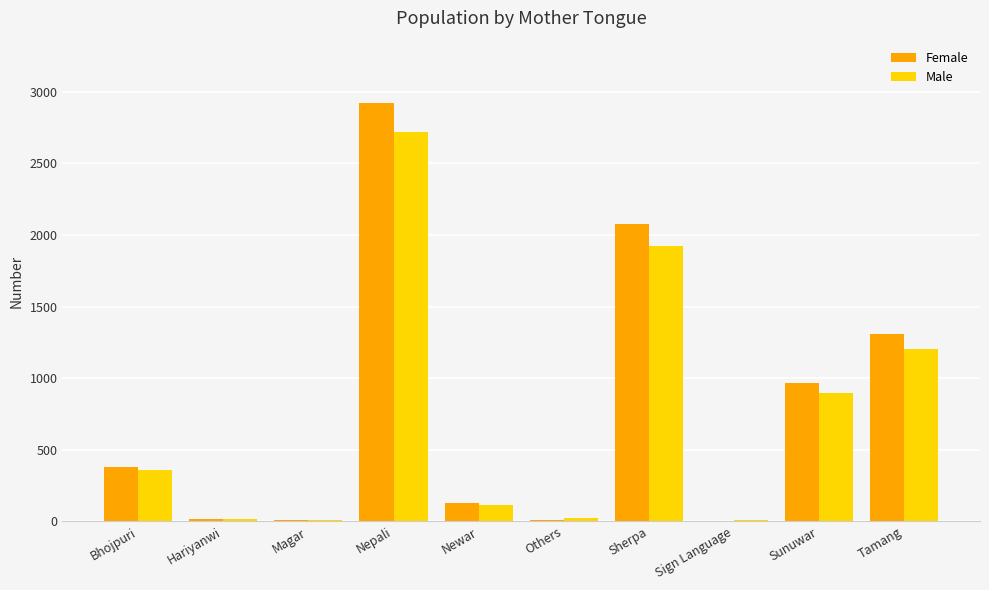

At which category is the sum across all series the highest?

Nepali